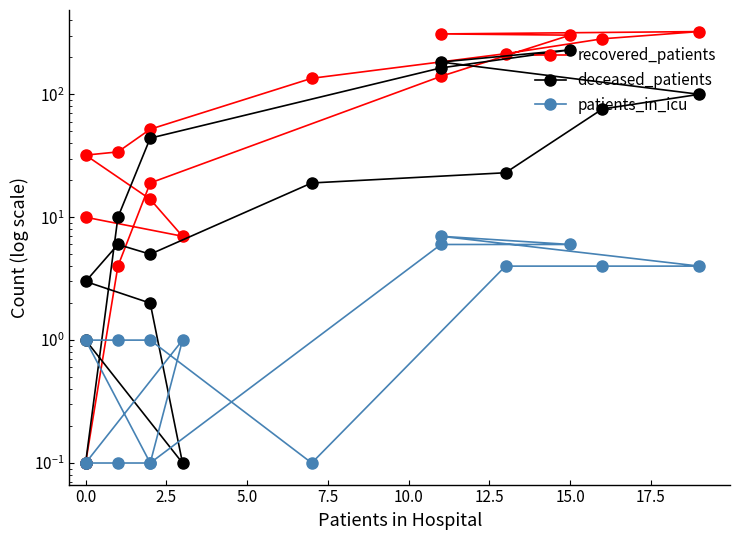

What is the lowest value of the recovered_patients series?

0.1